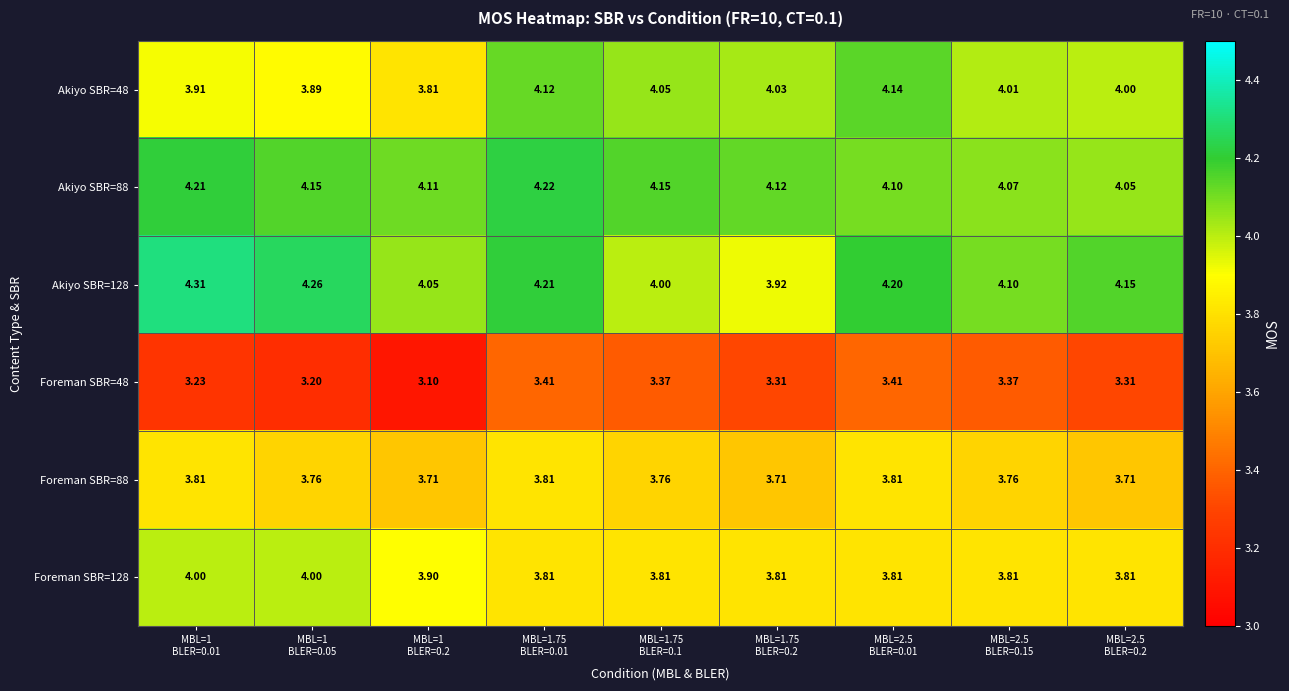

How many data points does each series have?

9